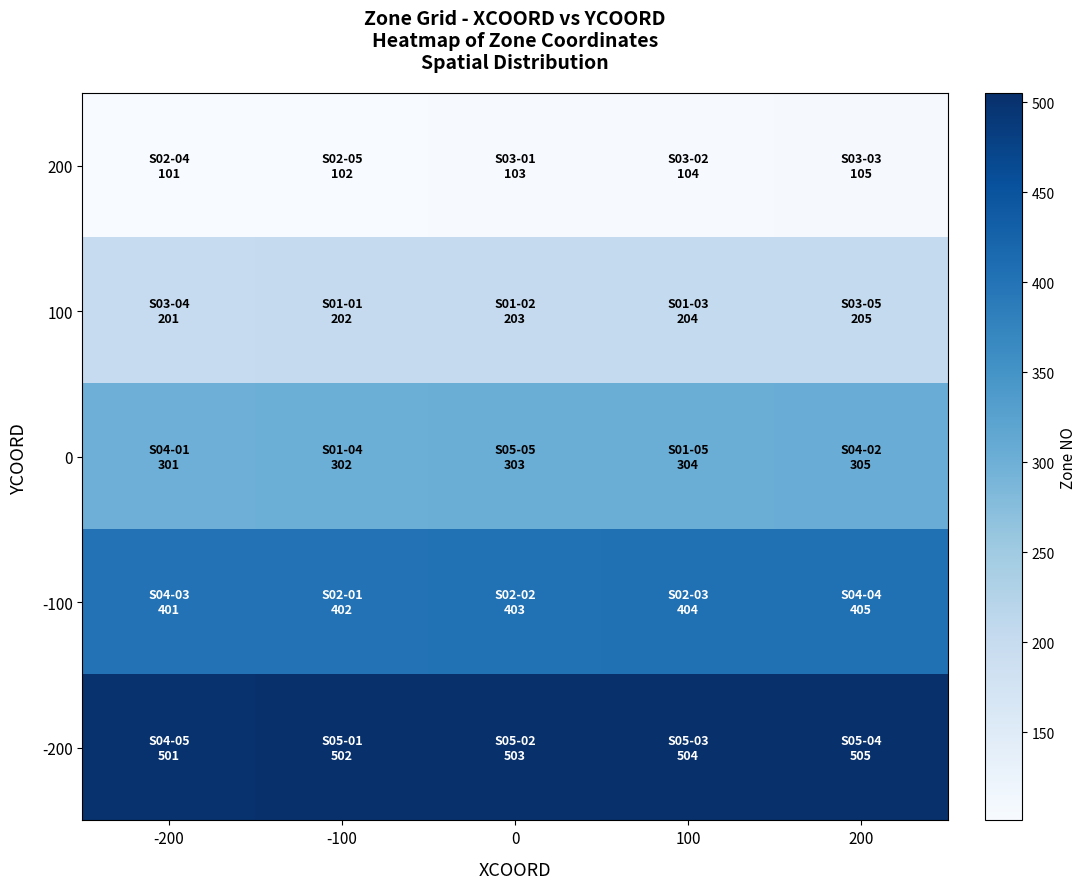

Rank the series by their average value, from lowest to highest.

200, 100, 0, -100, -200